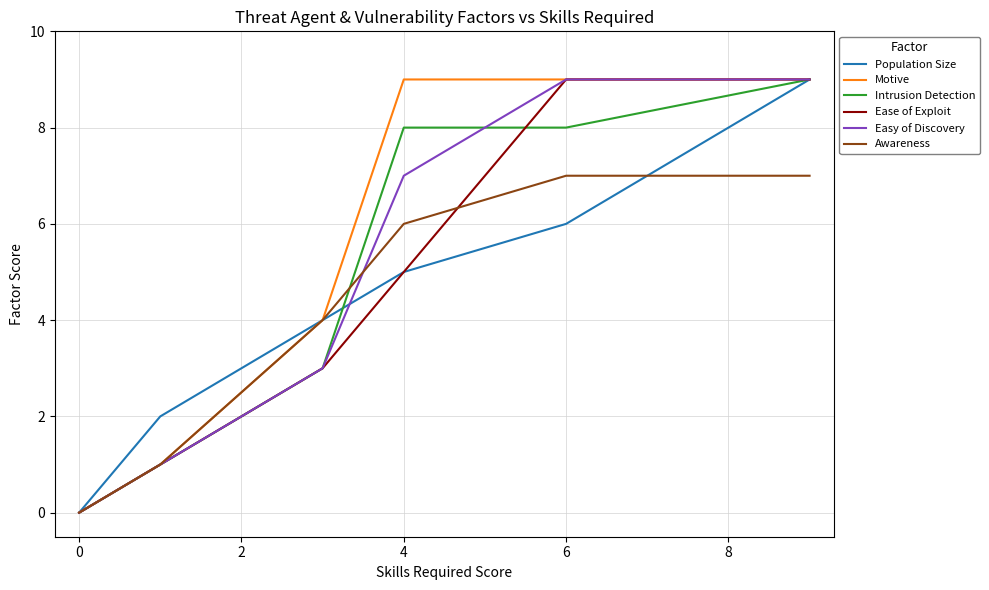

Which series has the largest total across all categories?

Motive